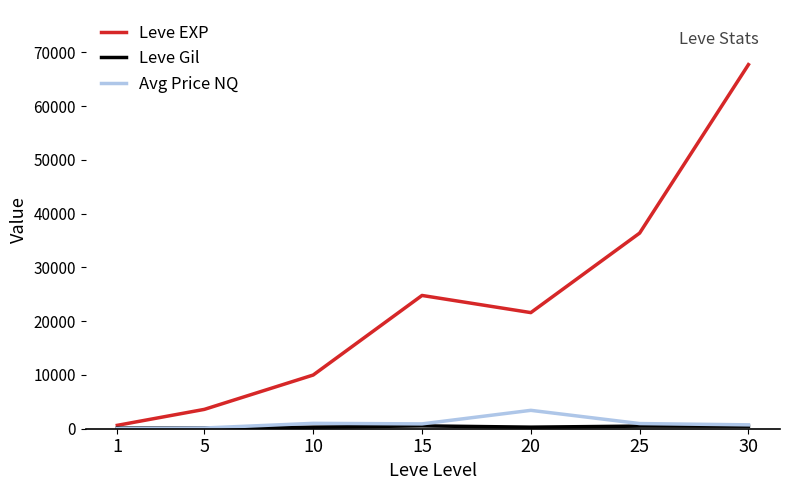

Where does the Avg Price NQ series first go above 900?

10